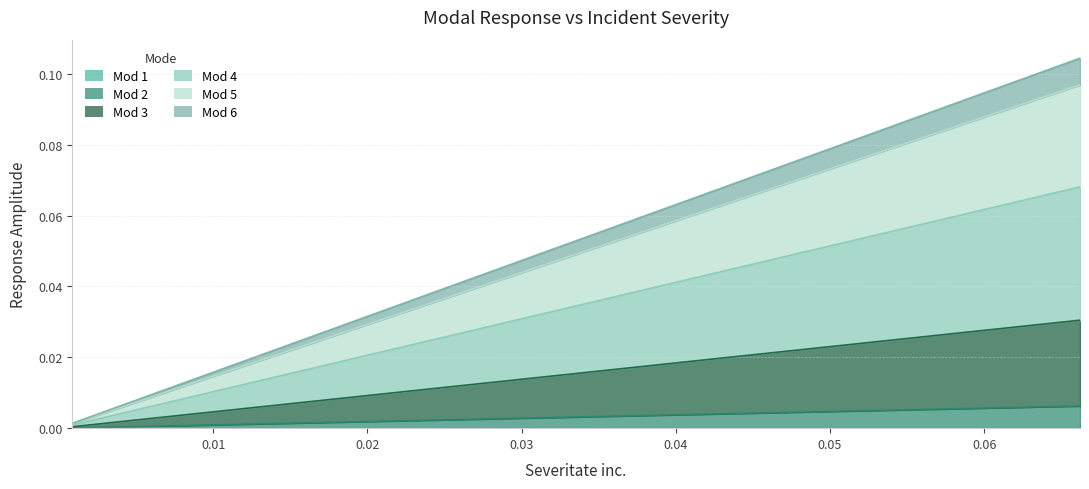

Reading left to right, extract all data points from this chart.

Mod 1: 0.000866543321776237=0.0	0.0011911340571120874=0.0	0.002140982765558429=0.0	0.0033459710208093322=0.0	0.005123933048429658=0.0	0.00710484759151776=0.0	0.009516999207731655=0.0	0.012434481247002239=0.0	0.016029834773239=0.0	0.020443798327108156=0.0	0.0326902331000305=0.0	0.04102508839626299=0.0	0.0514525165211028=0.0	0.06621004629571713=0.0
Mod 2: 0.000866543321776237=0.0	0.0011911340571120874=0.0	0.002140982765558429=0.0	0.0033459710208093322=0.0	0.005123933048429658=0.0	0.00710484759151776=0.0	0.009516999207731655=0.0	0.012434481247002239=0.0	0.016029834773239=0.0	0.020443798327108156=0.0	0.0326902331000305=0.0	0.04102508839626299=0.0	0.0514525165211028=0.0	0.06621004629571713=0.0
Mod 3: 0.000866543321776237=0.0	0.0011911340571120874=0.0	0.002140982765558429=0.0	0.0033459710208093322=0.0	0.005123933048429658=0.0	0.00710484759151776=0.0	0.009516999207731655=0.0	0.012434481247002239=0.0	0.016029834773239=0.0	0.020443798327108156=0.0	0.0326902331000305=0.0	0.04102508839626299=0.0	0.0514525165211028=0.0	0.06621004629571713=0.0
Mod 4: 0.000866543321776237=0.0	0.0011911340571120874=0.0	0.002140982765558429=0.0	0.0033459710208093322=0.0	0.005123933048429658=0.0	0.00710484759151776=0.0	0.009516999207731655=0.0	0.012434481247002239=0.0	0.016029834773239=0.0	0.020443798327108156=0.0	0.0326902331000305=0.0	0.04102508839626299=0.0	0.0514525165211028=0.1	0.06621004629571713=0.1
Mod 5: 0.000866543321776237=0.0	0.0011911340571120874=0.0	0.002140982765558429=0.0	0.0033459710208093322=0.0	0.005123933048429658=0.0	0.00710484759151776=0.0	0.009516999207731655=0.0	0.012434481247002239=0.0	0.016029834773239=0.0	0.020443798327108156=0.0	0.0326902331000305=0.0	0.04102508839626299=0.1	0.0514525165211028=0.1	0.06621004629571713=0.1
Mod 6: 0.000866543321776237=0.0	0.0011911340571120874=0.0	0.002140982765558429=0.0	0.0033459710208093322=0.0	0.005123933048429658=0.0	0.00710484759151776=0.0	0.009516999207731655=0.0	0.012434481247002239=0.0	0.016029834773239=0.0	0.020443798327108156=0.0	0.0326902331000305=0.1	0.04102508839626299=0.1	0.0514525165211028=0.1	0.06621004629571713=0.1